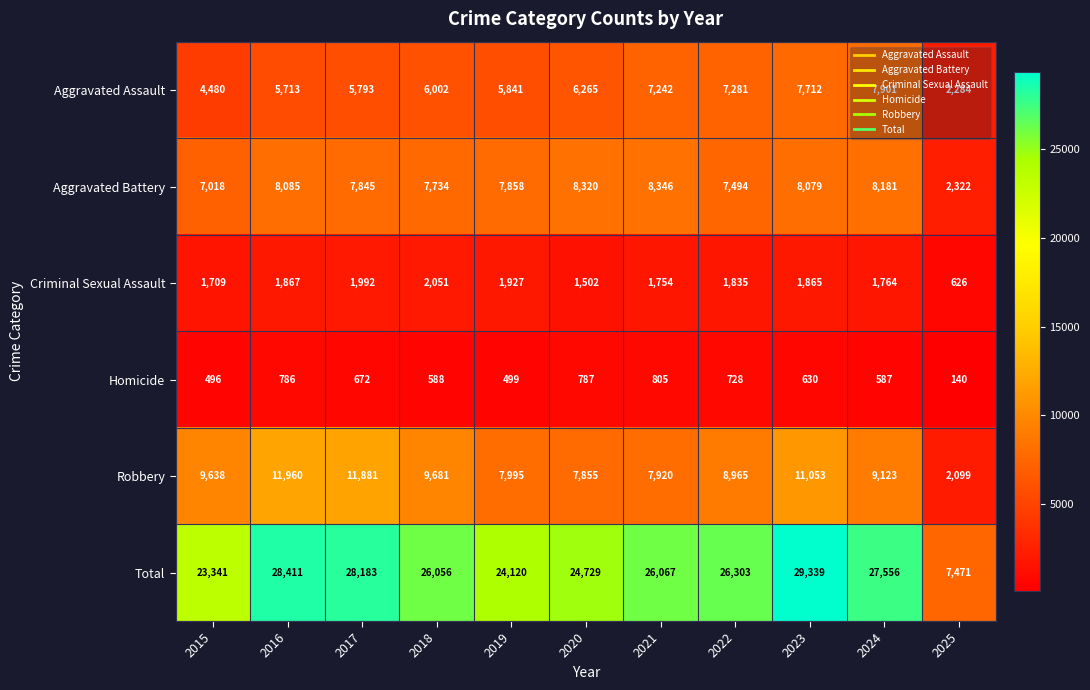

What is the smallest value displayed?

140